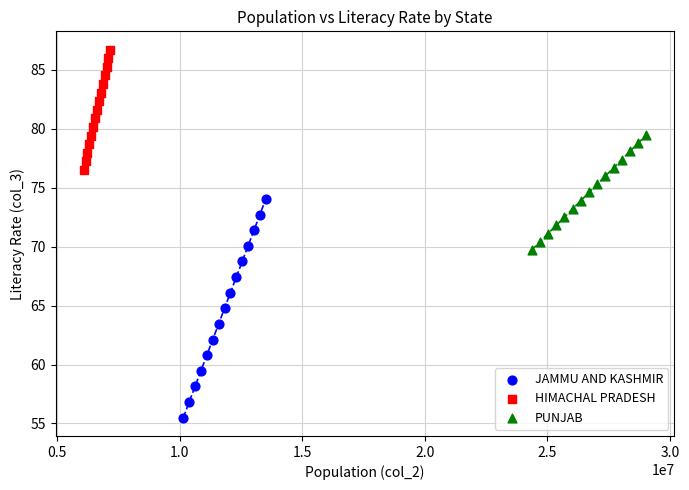

Which series reaches the maximum Y coordinate?

HIMACHAL PRADESH